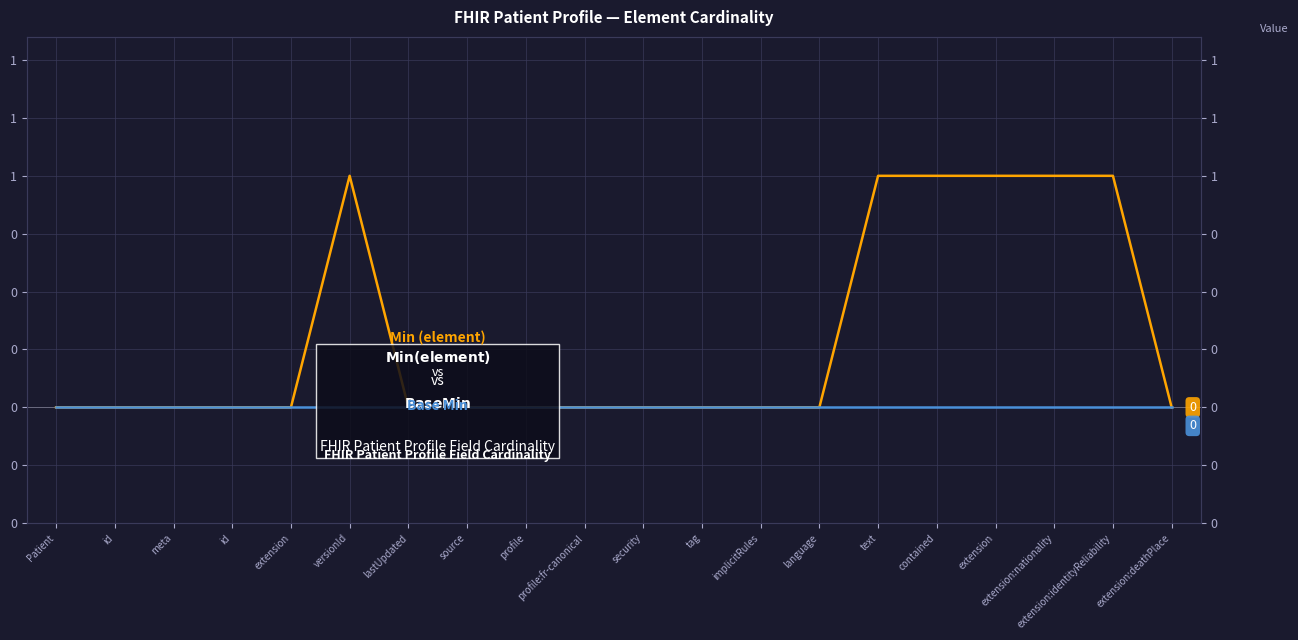

Reading left to right, transcribe all the data shown in this chart.

Base Min: 0	0	0	0	0	1	0	0	0	0	0	0	0	0	1	1	1	1	1	0
Min (element): 0	0	0	0	0	0	0	0	0	0	0	0	0	0	0	0	0	0	0	0